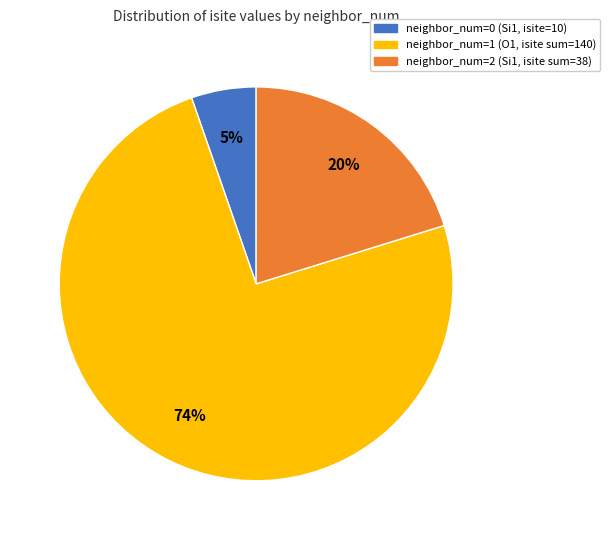

Is there a majority slice in this chart?

Yes